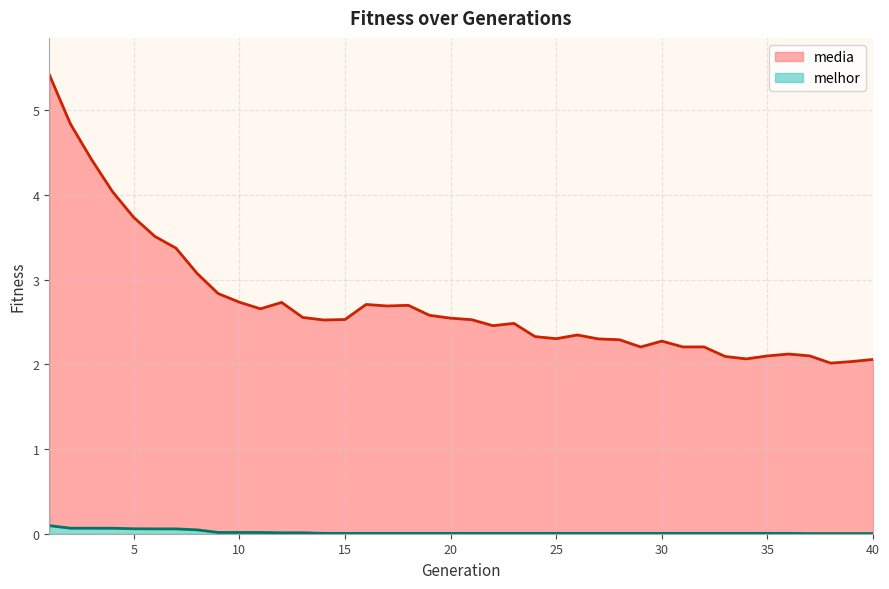

List the series in order of their peak value, lowest first.

melhor, media